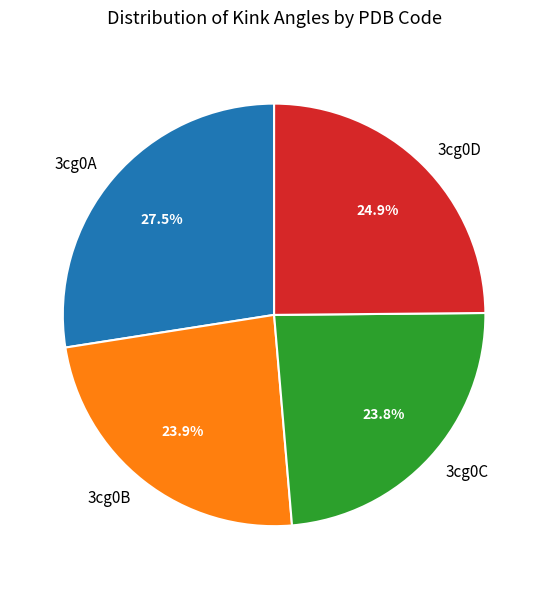

How many segments does this pie chart have?

4